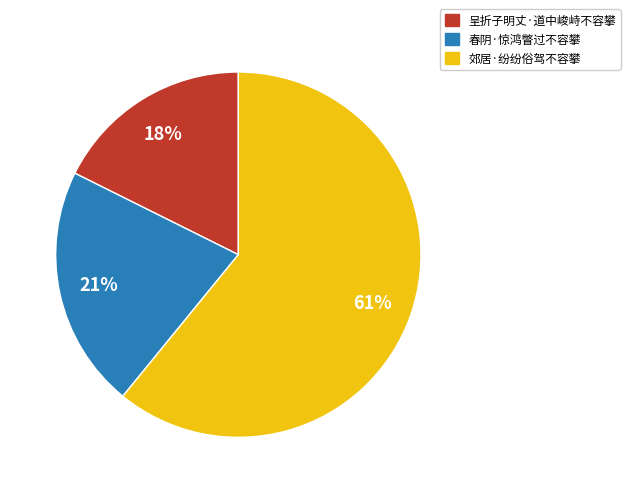

Combined, do 春阴·惊鸿瞥过不容攀 and 郊居·纷纷俗驾不容攀 account for over 50%?

Yes